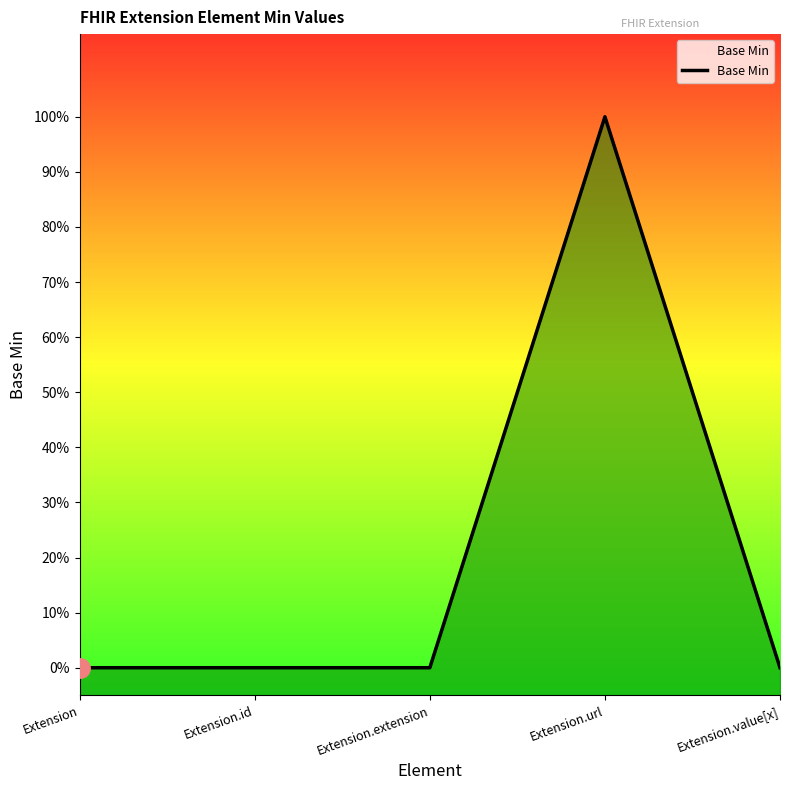

How many data points are above 0?

1